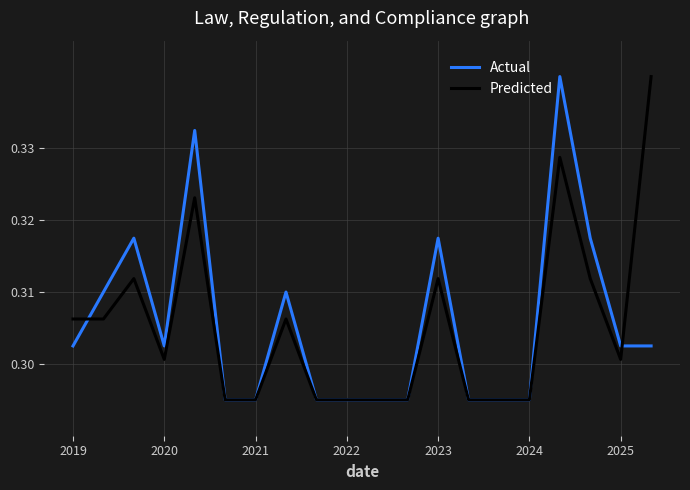

True or false: Predicted and Actual cross at least once.

True